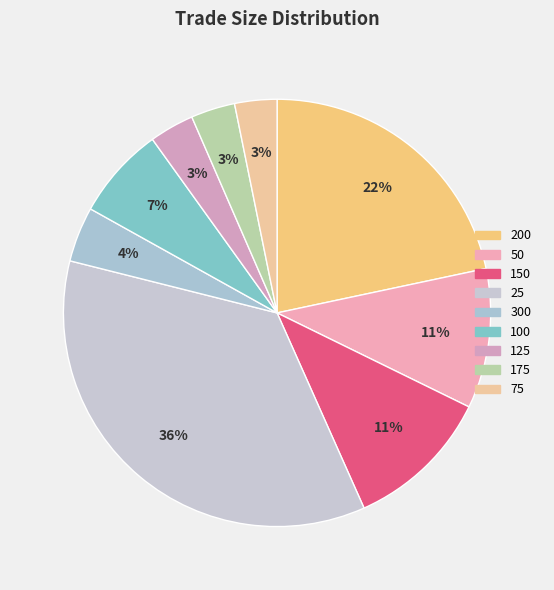

What is the ratio of the value at 300 to the value at 200?

0.2